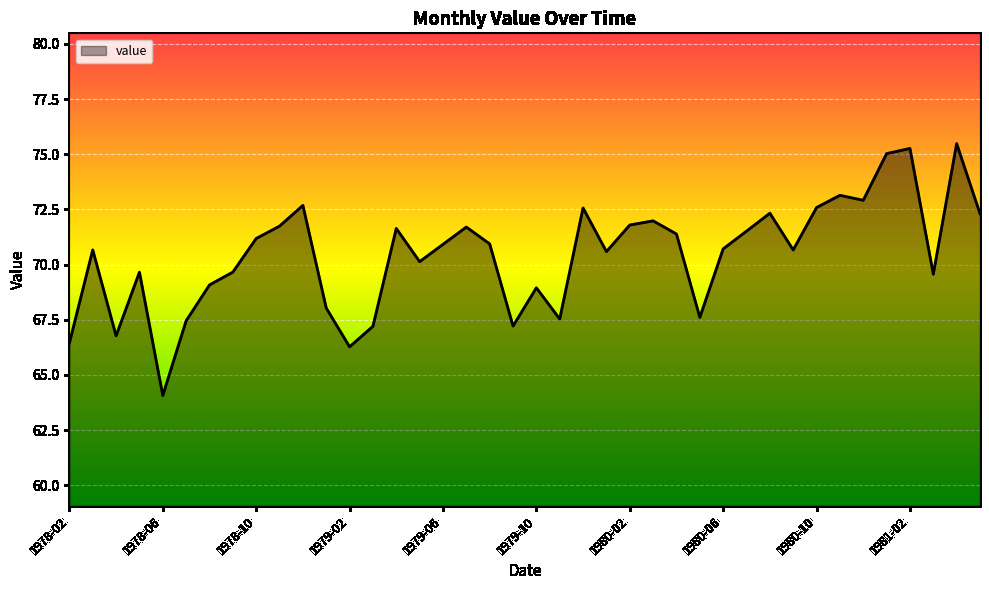

What is the difference between the maximum and minimum values?

11.4